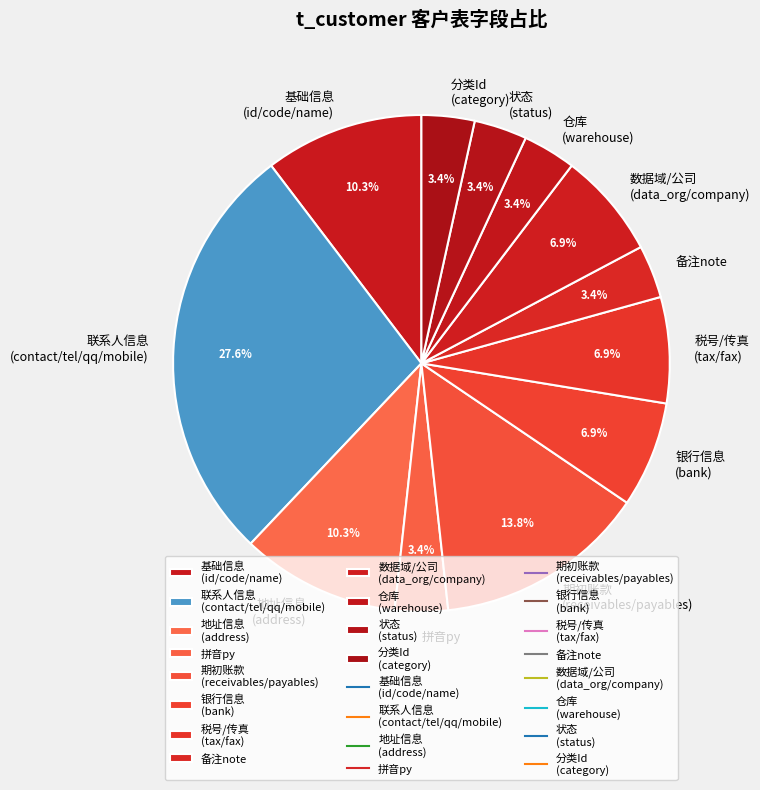

Which slice is the largest?

联系人信息 (contact/tel/qq/mobile)